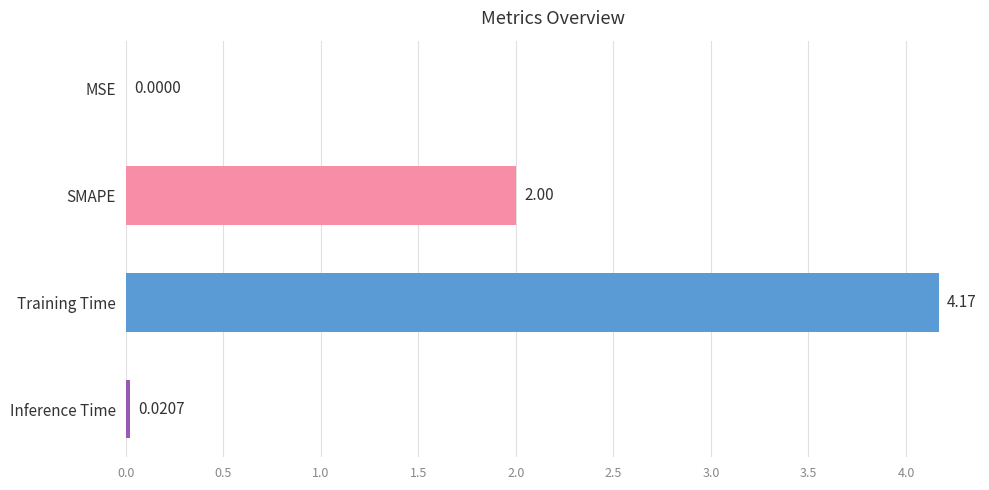

What is the sum of all values?

6.2